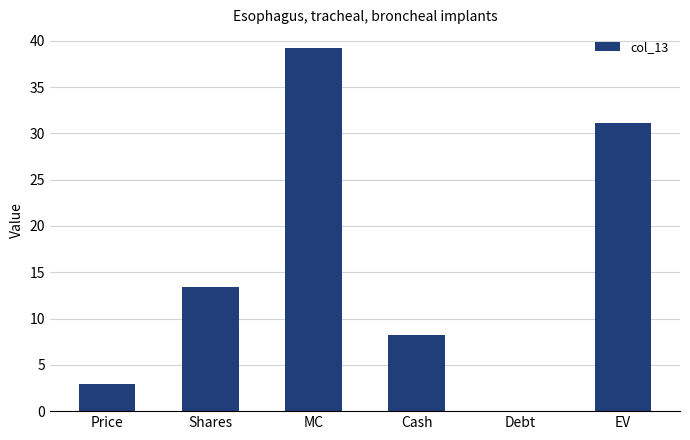

What is the sum of the values at Debt and MC?

39.3